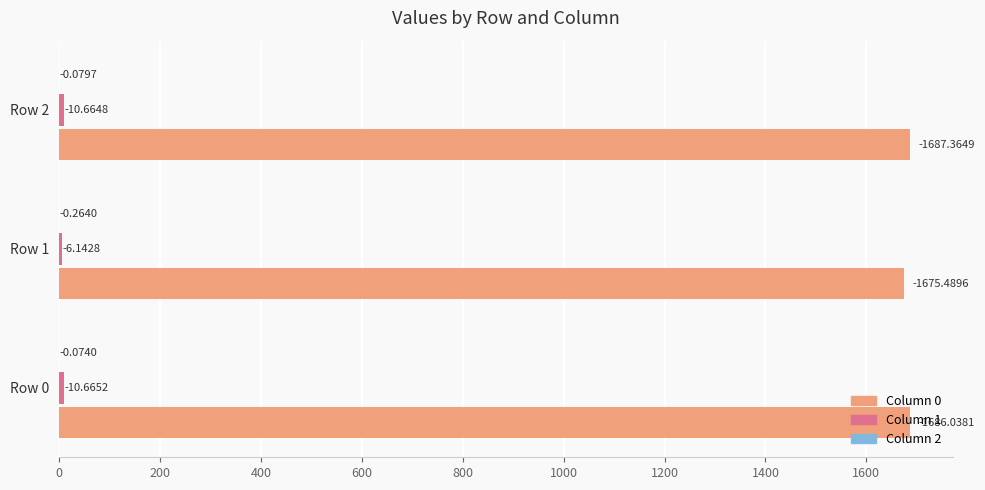

Reading left to right, list all the values displayed in this chart.

Column 0: 1686.0	1675.5	1687.4
Column 1: 10.7	6.1	10.7
Column 2: 0.1	0.3	0.1